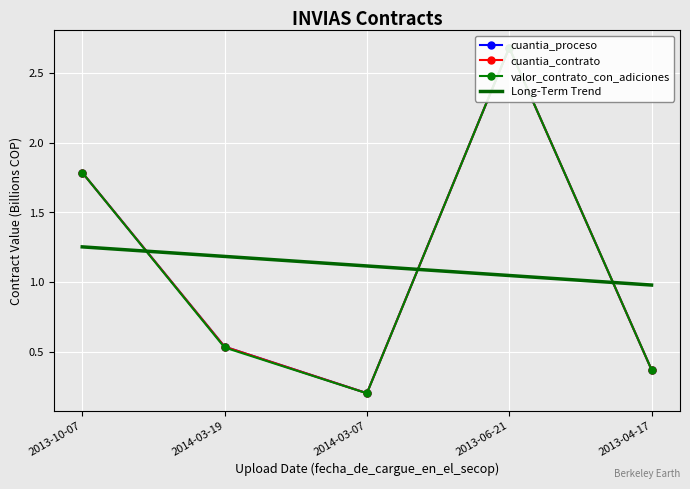

What is the approximate value of cuantia_proceso at 2013-10-07?

1.8